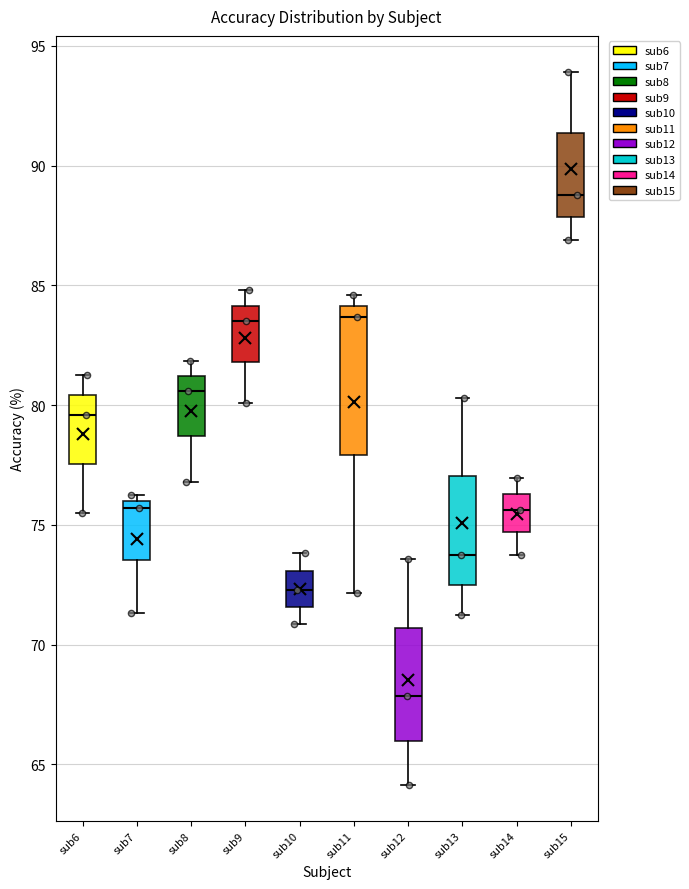

Which box has the highest median line?

sub15